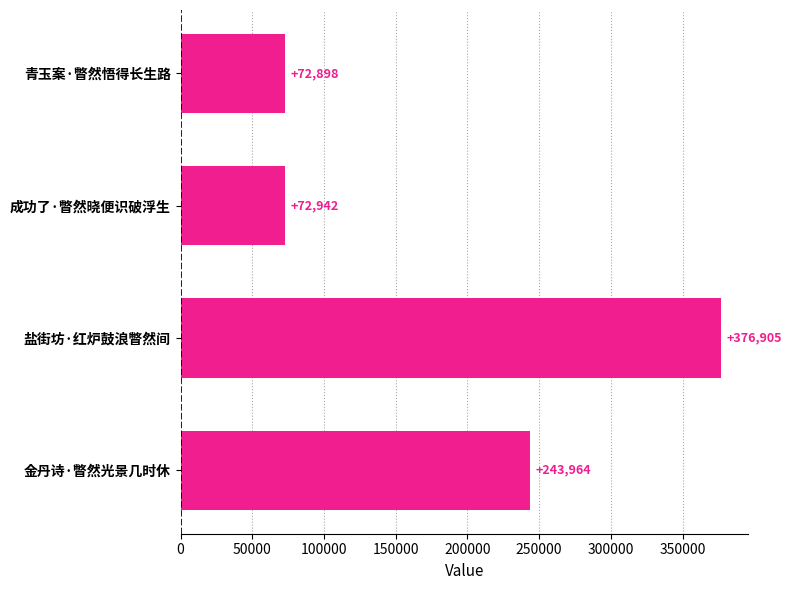

Which category has the highest value across all series?

盐街坊·红炉鼓浪瞥然间